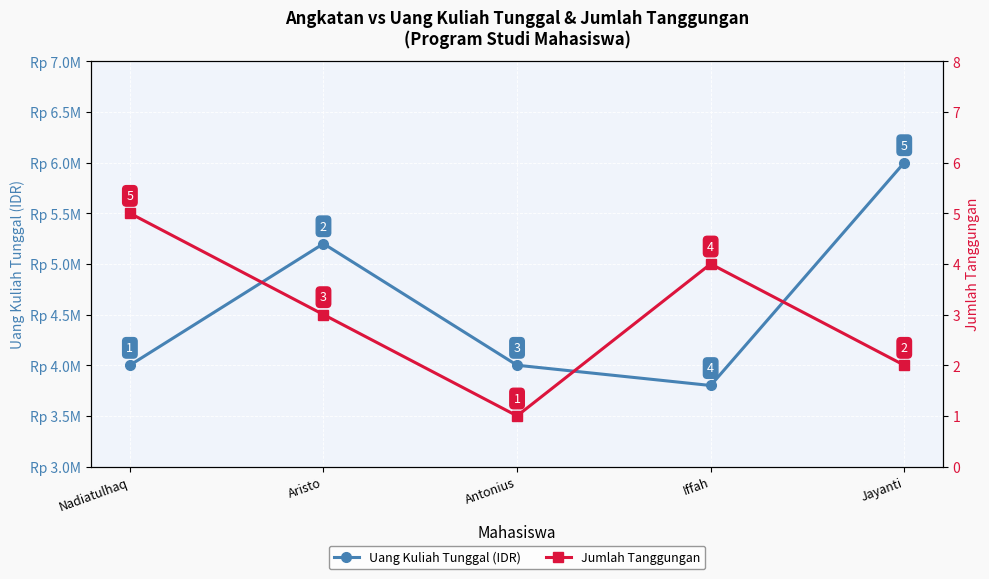

Count the number of categories in the chart.

5